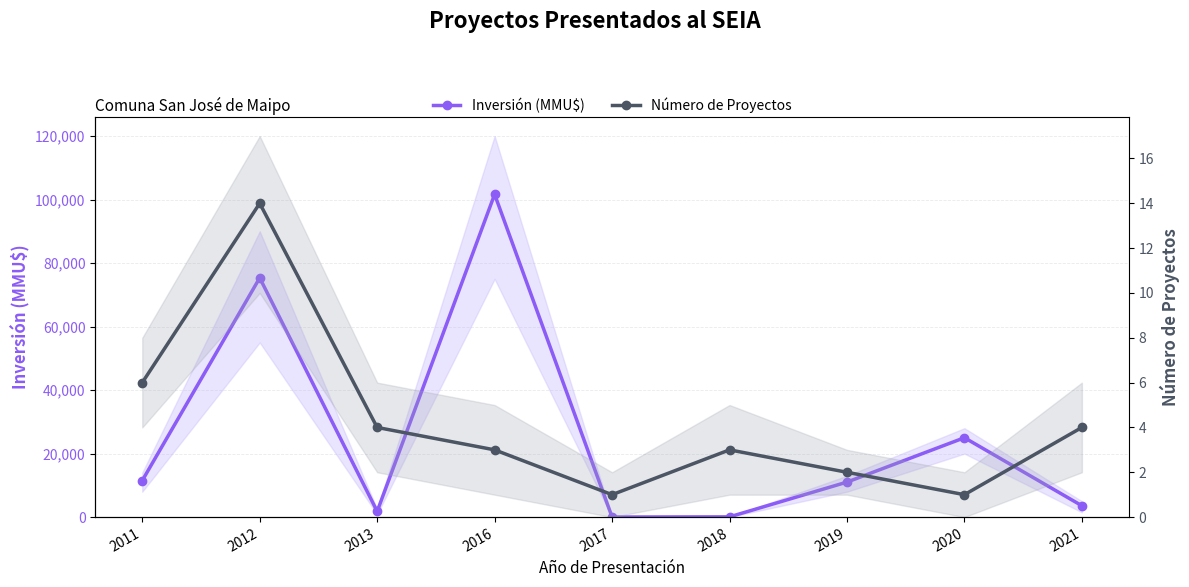

Is the value of Número de Proyectos at 2020 greater than the value of Inversión (MMU$) at 2019?

No